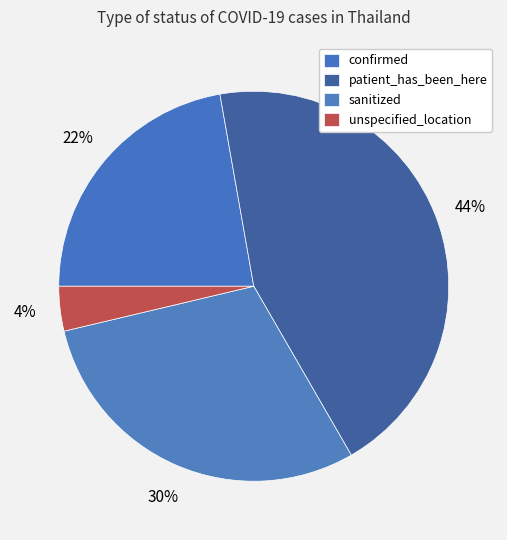

To the nearest percent, what portion does sanitized represent?

30%